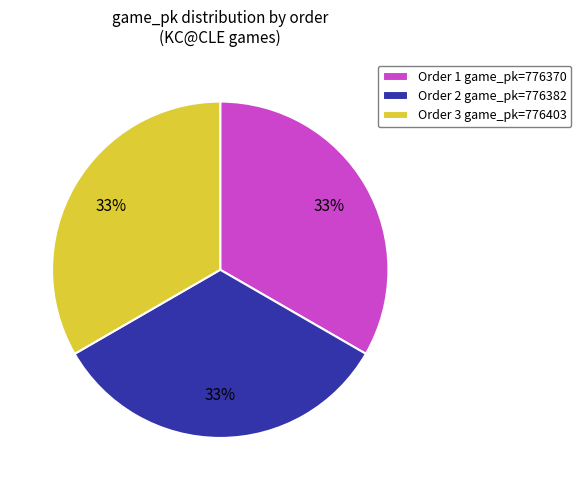

Is it true that Order 1 game_pk=776370 is 33% of the pie?

True